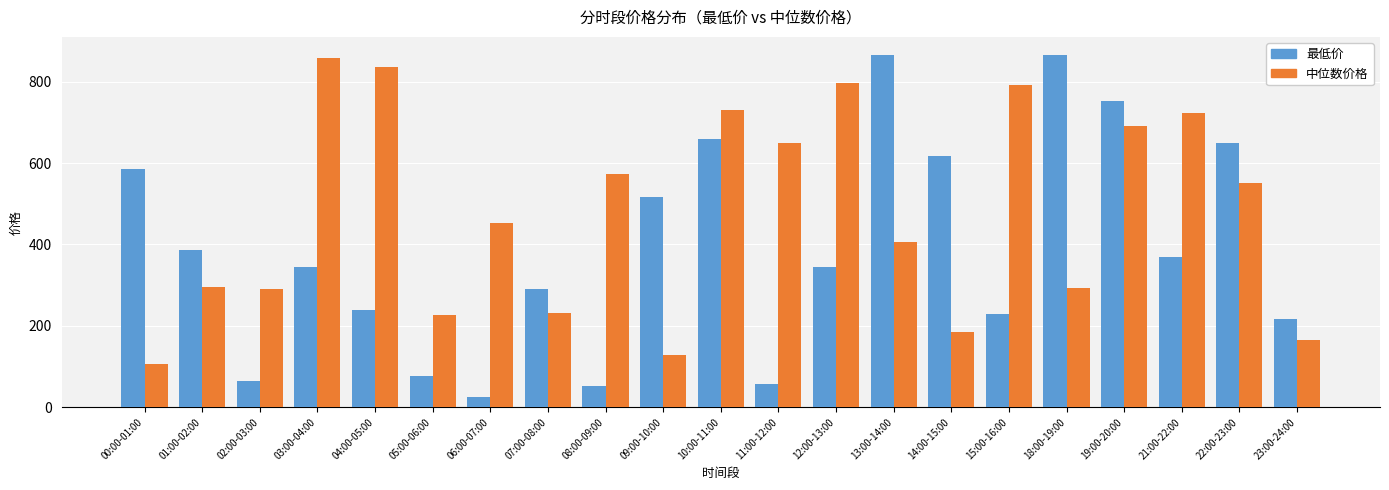

What is the label of the 15th bar from the right?

06:00-07:00